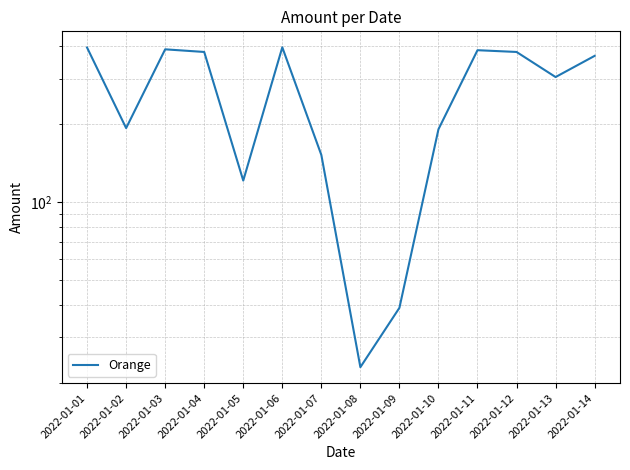

Reading left to right, what are all the values shown in this chart?

395	193	389	380	121	396	152	23	39	191	386	380	304	367